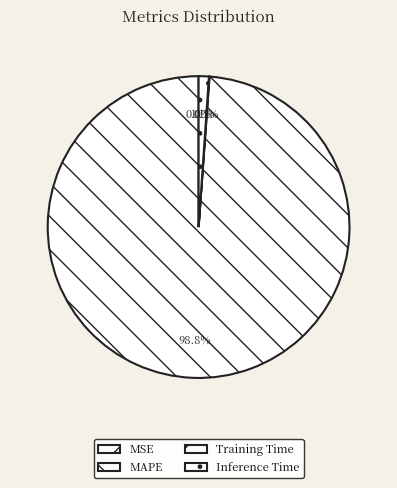

To the nearest percent, what is the difference between the largest and smallest slice percentages?

99%